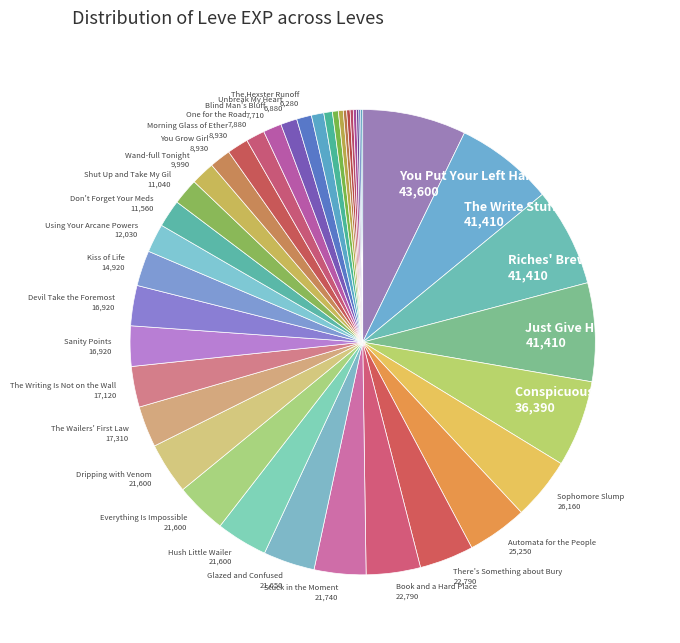

Count the number of slices in the pie.

40